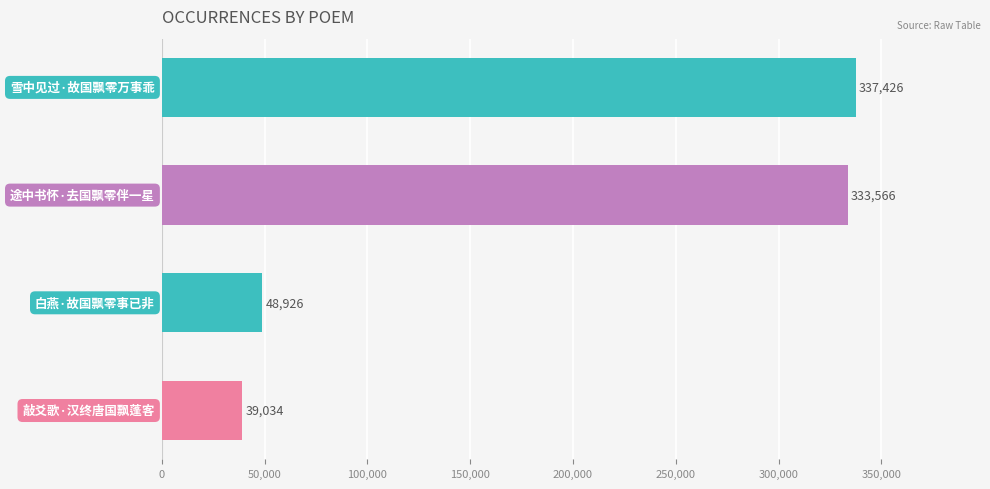

What is the difference between the second highest and minimum values?

294532